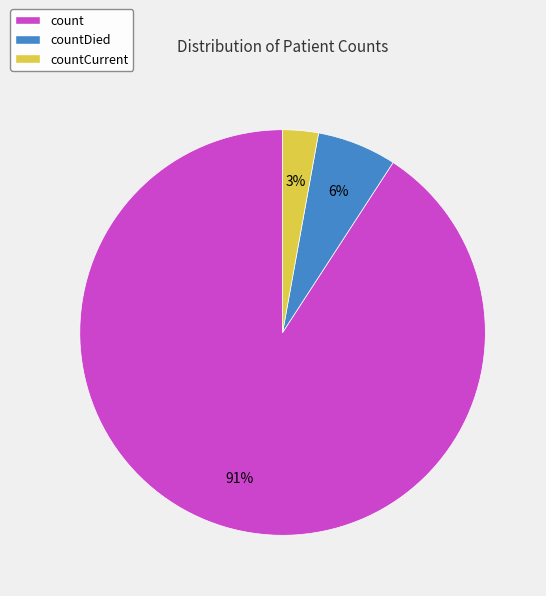

Is there any slice that represents more than half of the pie?

Yes